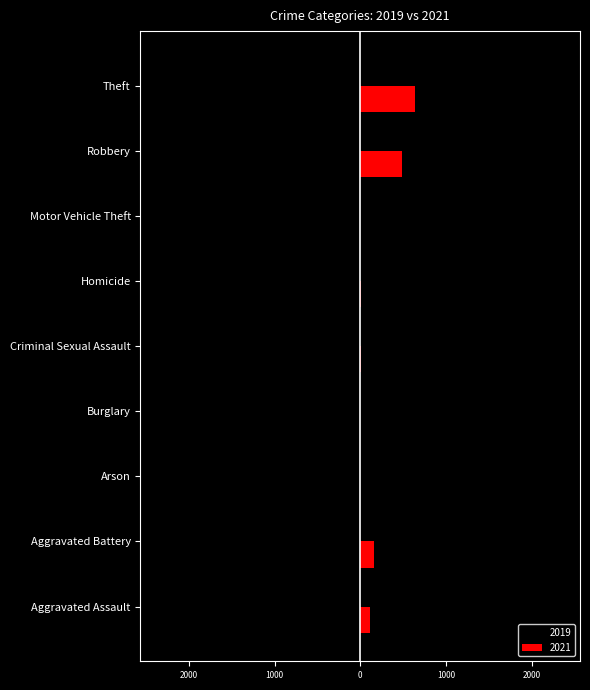

Which category has the highest value across all series?

Theft